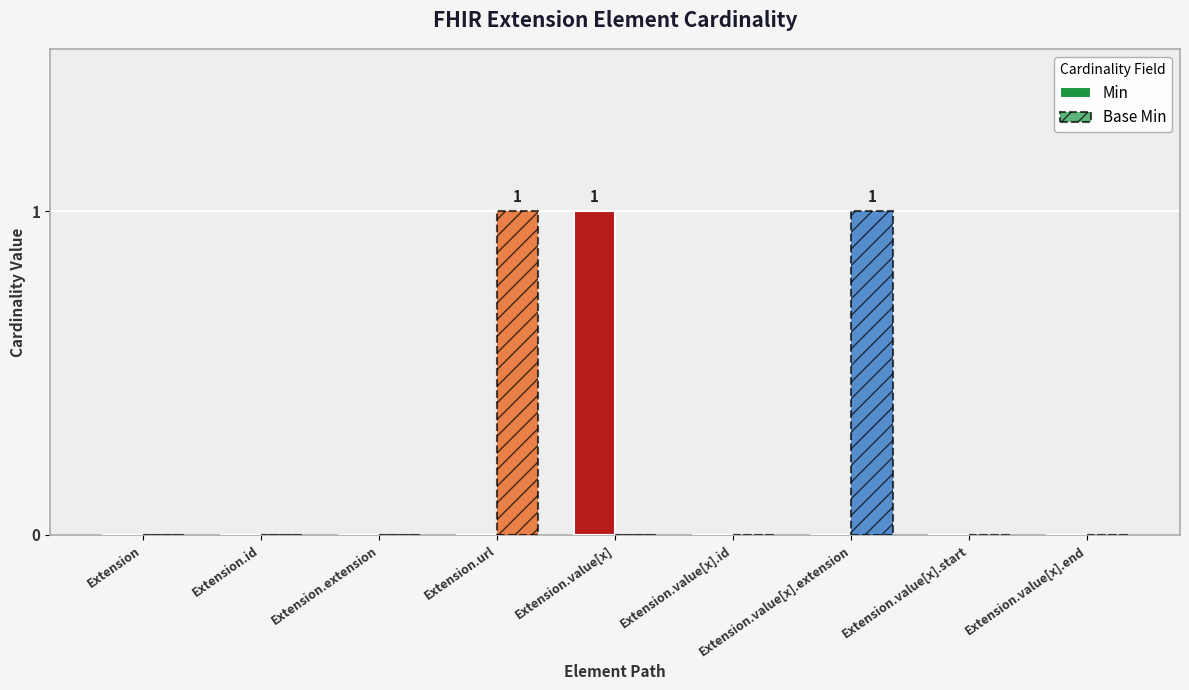

Rank the categories by Base Min value from lowest to highest.

Extension, Extension.id, Extension.extension, Extension.value[x], Extension.value[x].id, Extension.value[x].start, Extension.value[x].end, Extension.url, Extension.value[x].extension